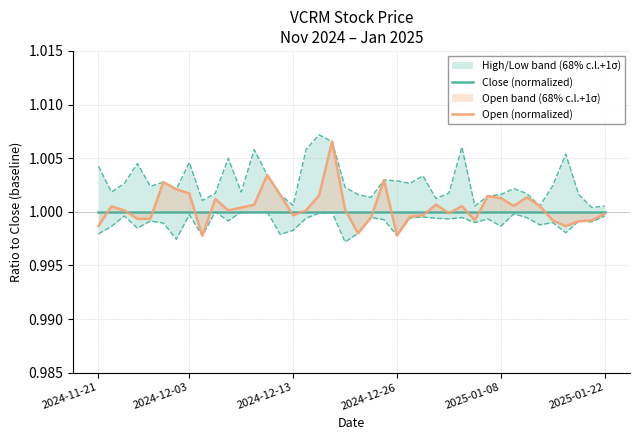

Where is Open (normalized) nearest to the value 1?

10